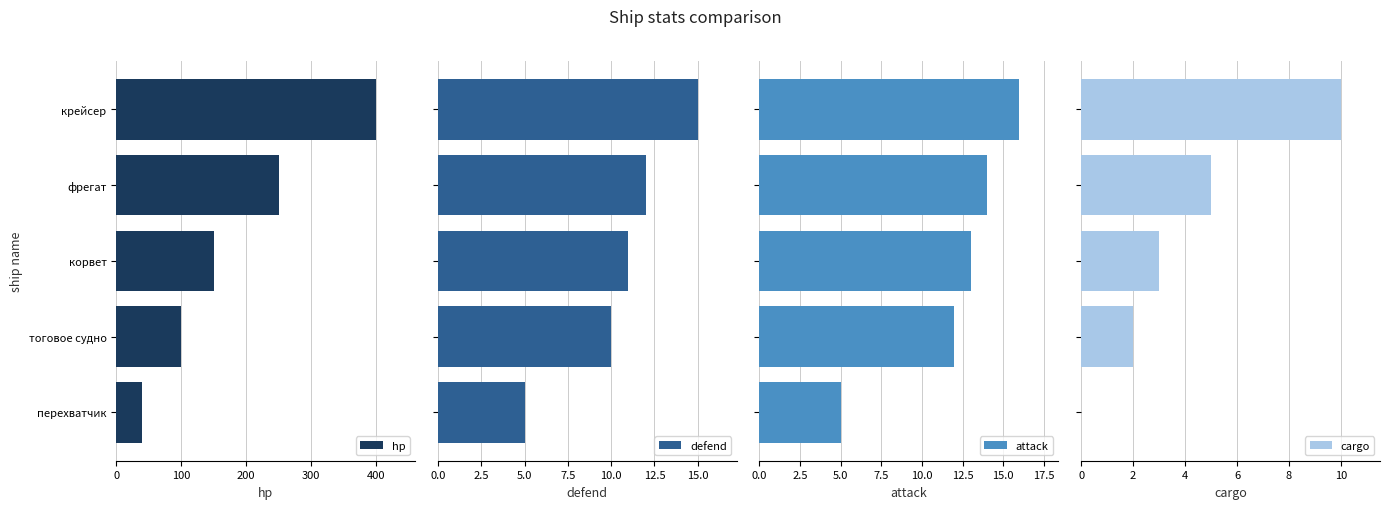

At which label does hp reach its minimum?

перехватчик